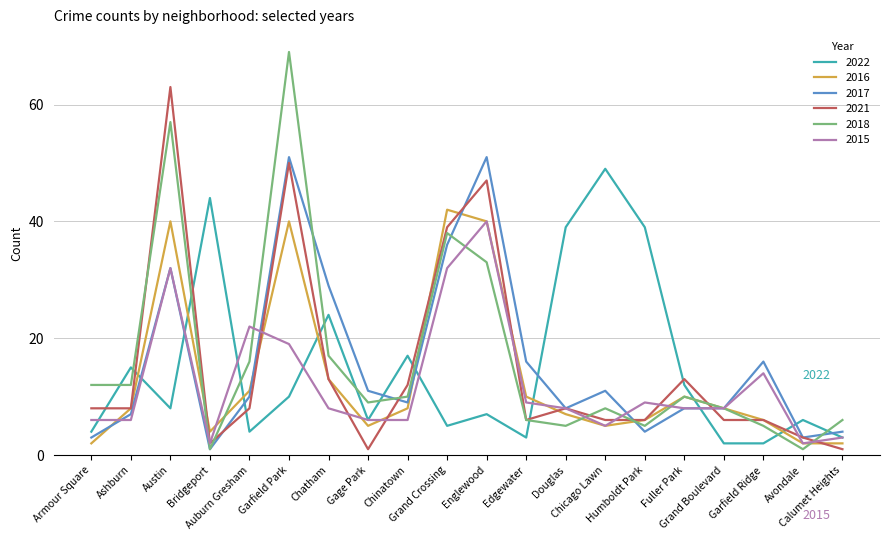

Where is the first local minimum for 2016?

Bridgeport